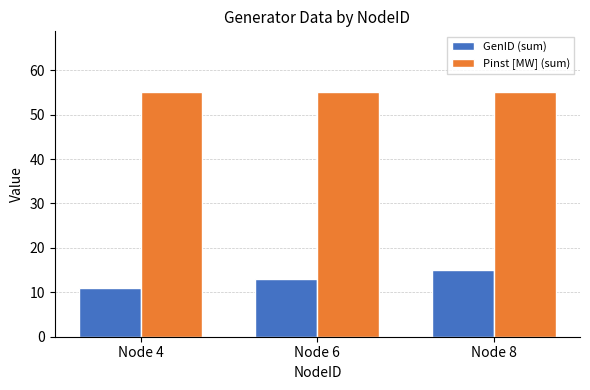

Which category has the highest value in the GenID (sum) series?

Node 8